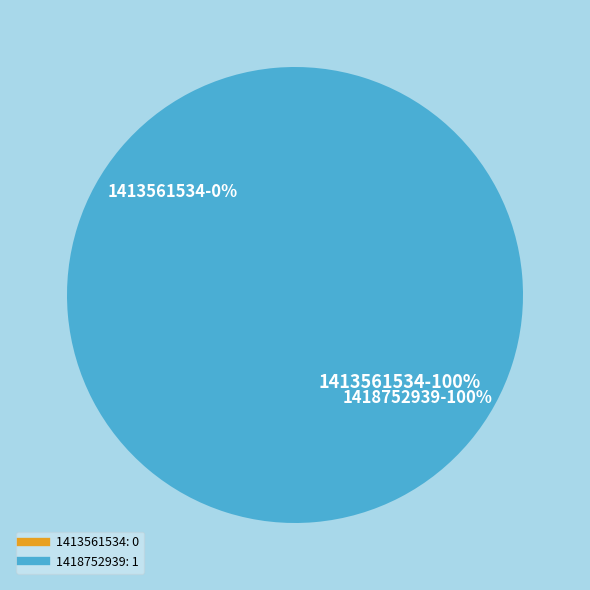

What portion of the pie excludes 1413561534?

100.0%